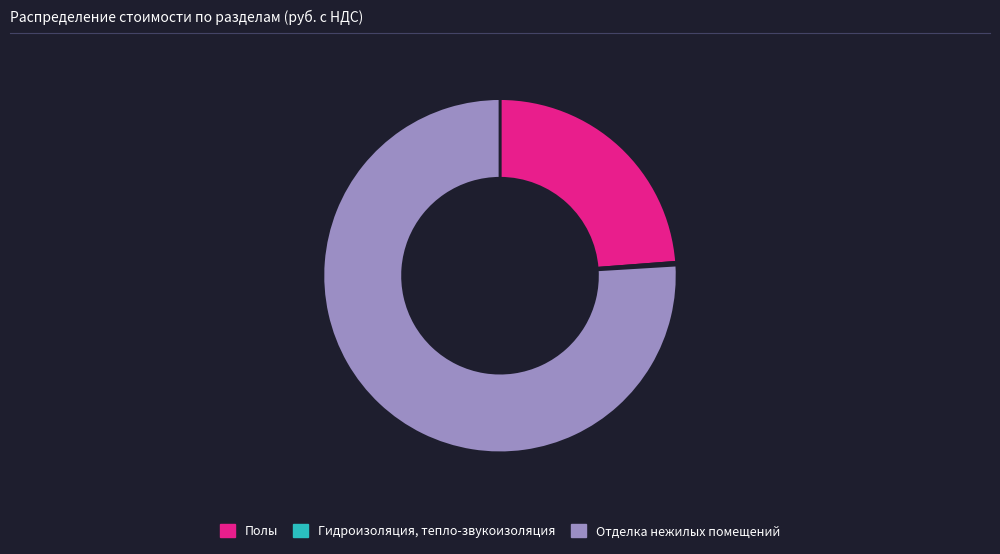

Is it true that Полы is 31% of the pie?

False